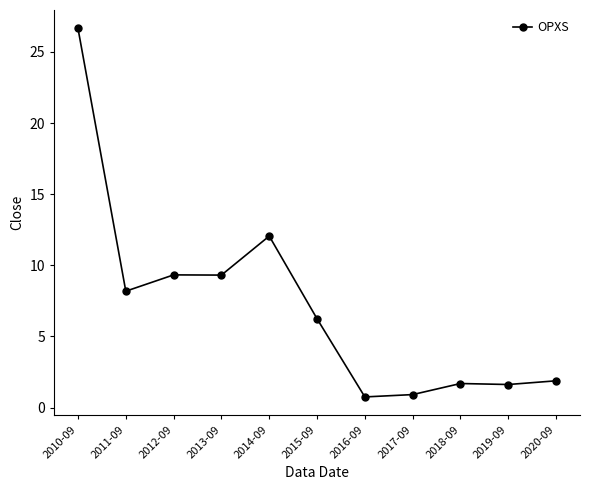

At which label does the data first exceed 6?

2010-09